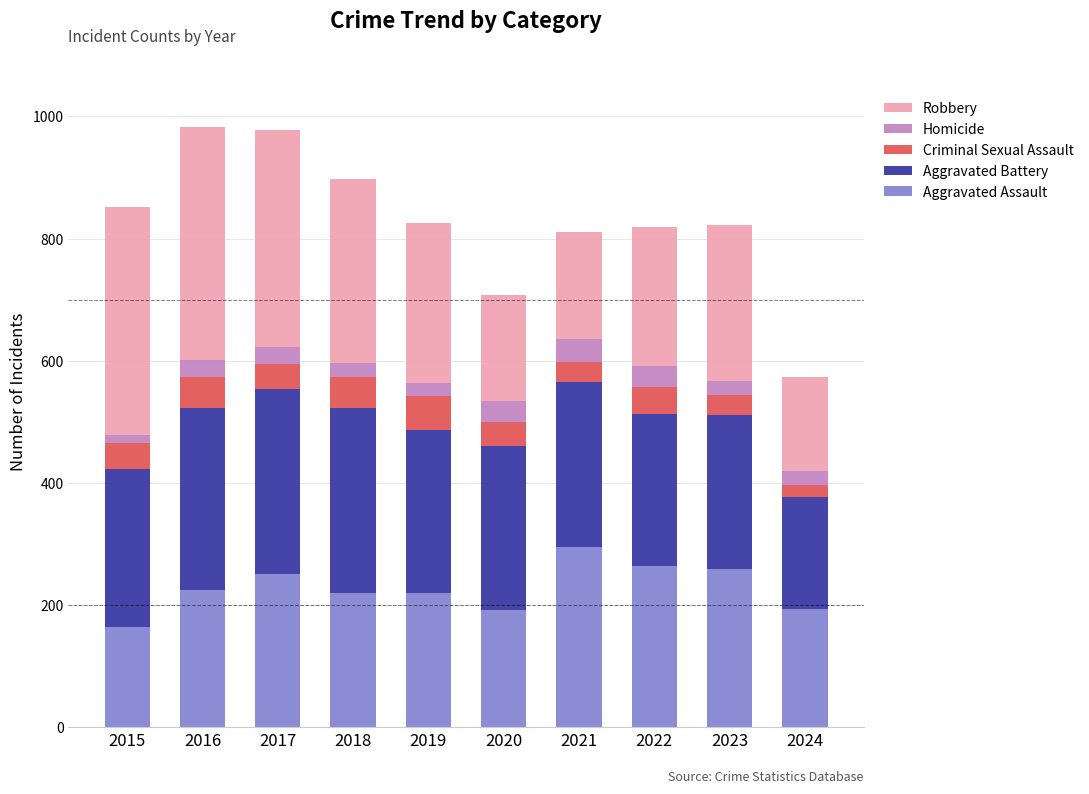

Are the bars grouped side by side (vs. stacked)?

No